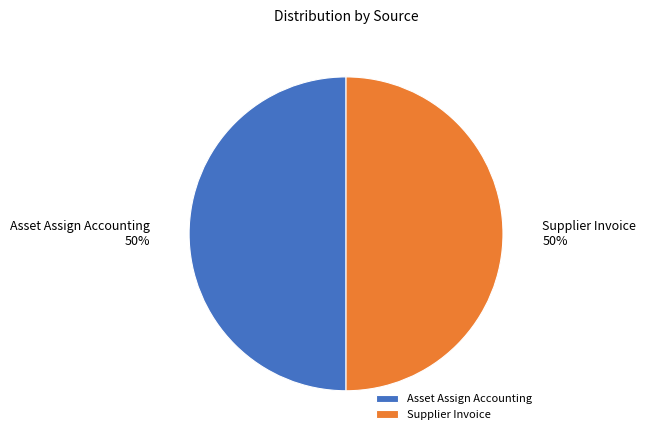

Count the number of slices in the pie.

2